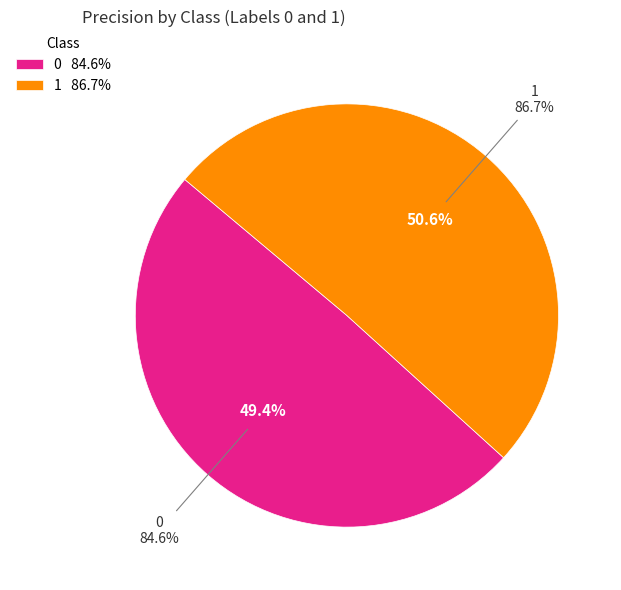

What is the largest slice in the pie chart?

1